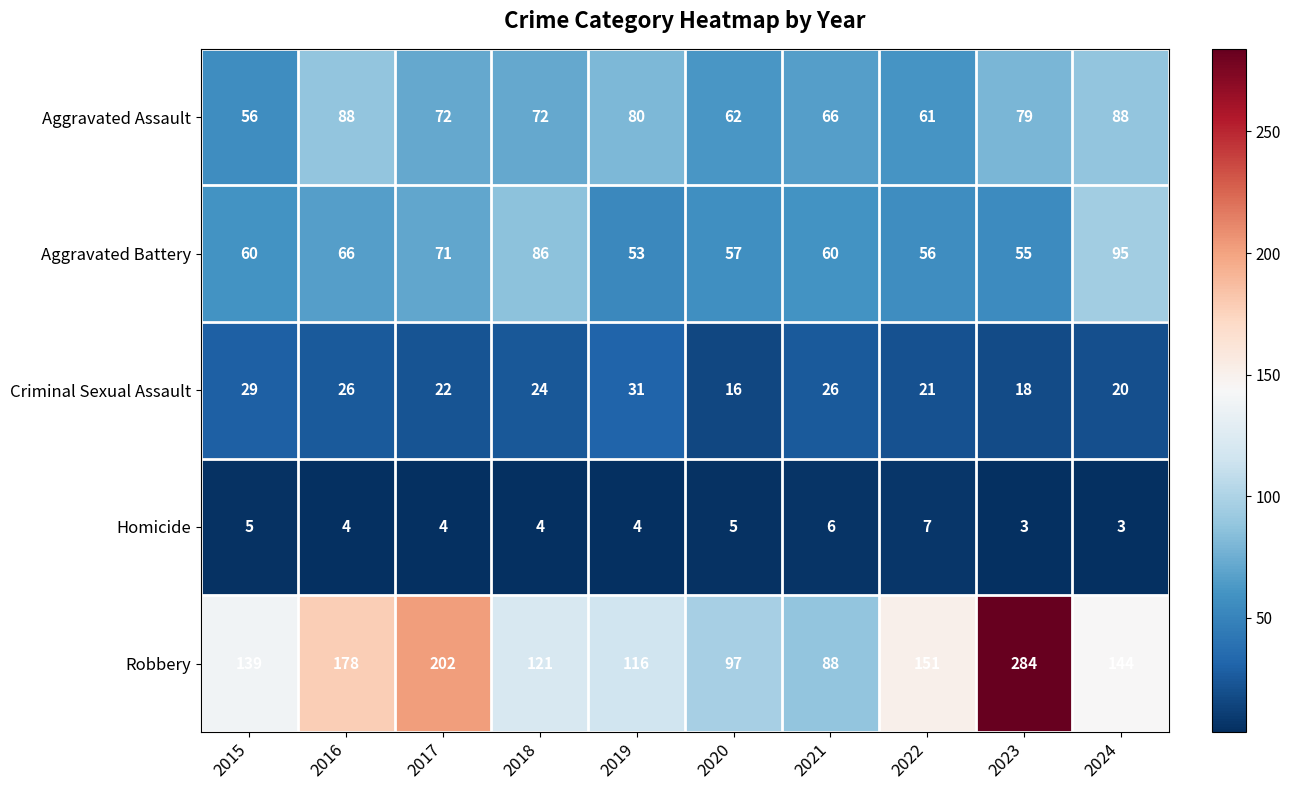

Is it true that Homicide equals 1 at 2017?

False